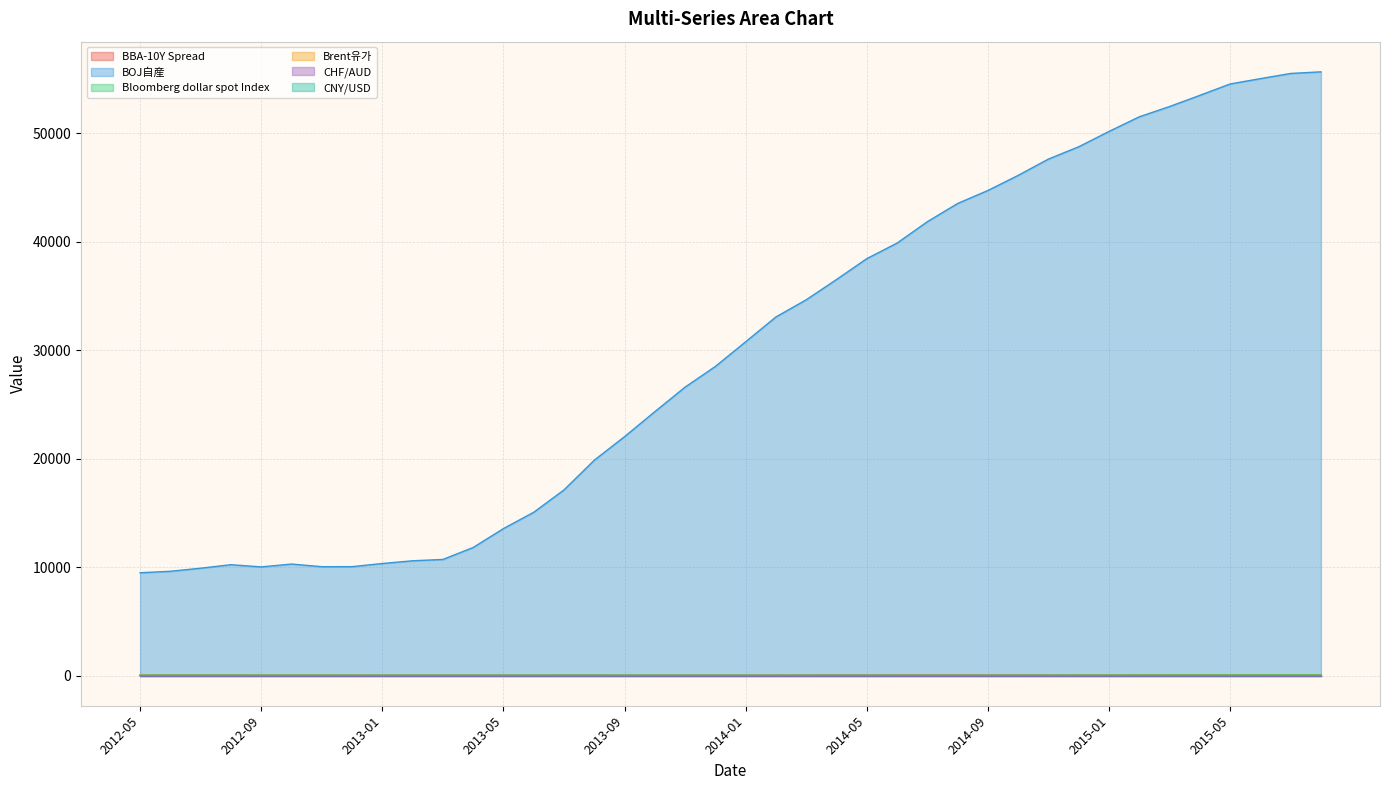

What is the average value of the Brent유가 series?

11.8